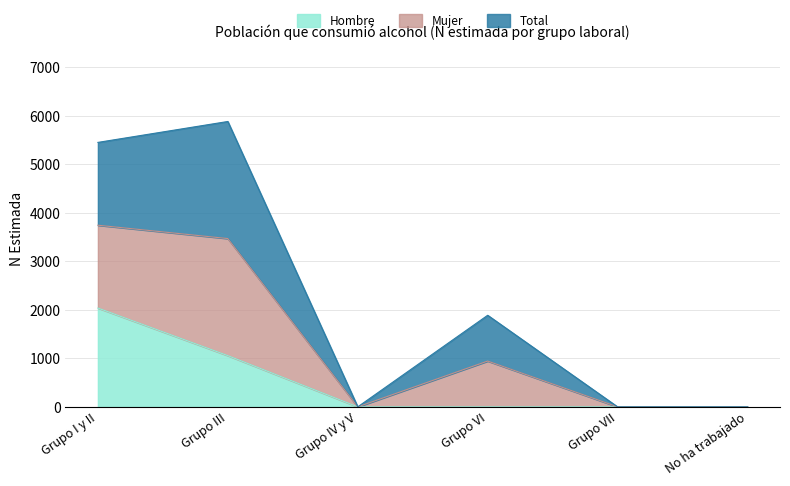

What is the label of the 4th point from the right?

Grupo IV y V